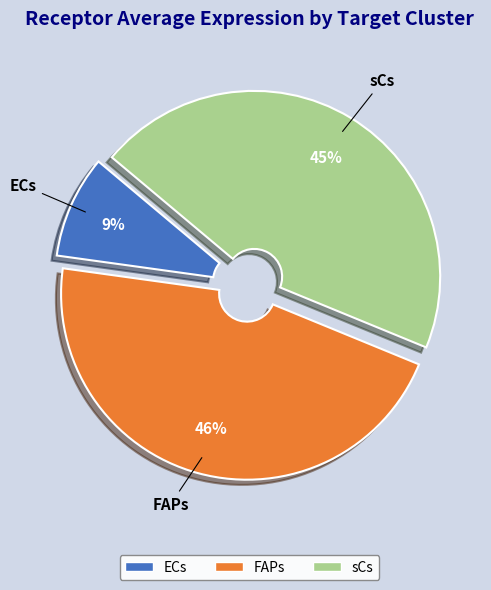

Is the sum of sCs and FAPs greater than half?

Yes